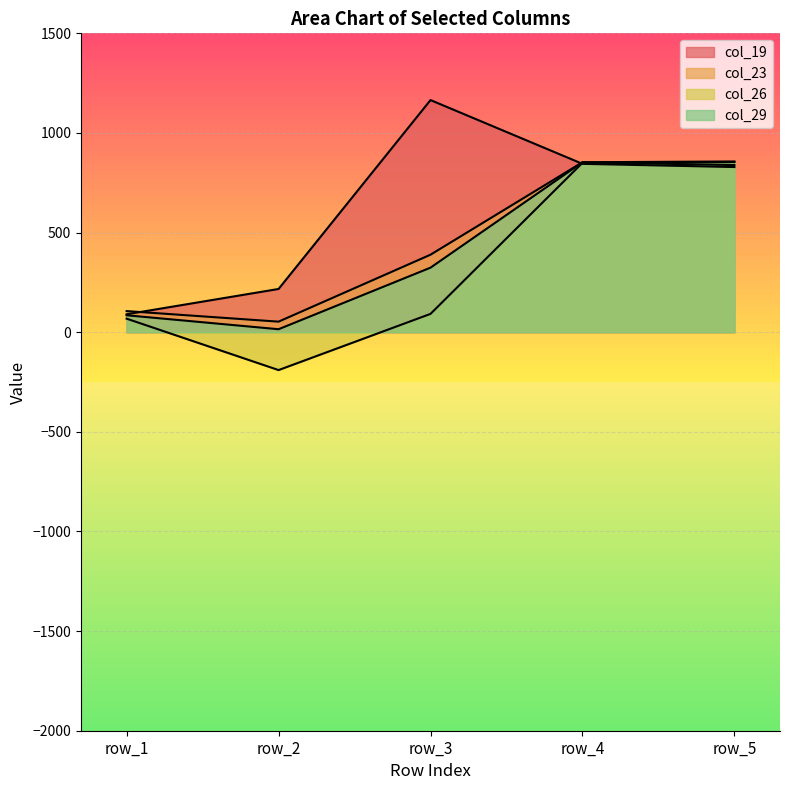

What is the maximum value for col_19?

1165